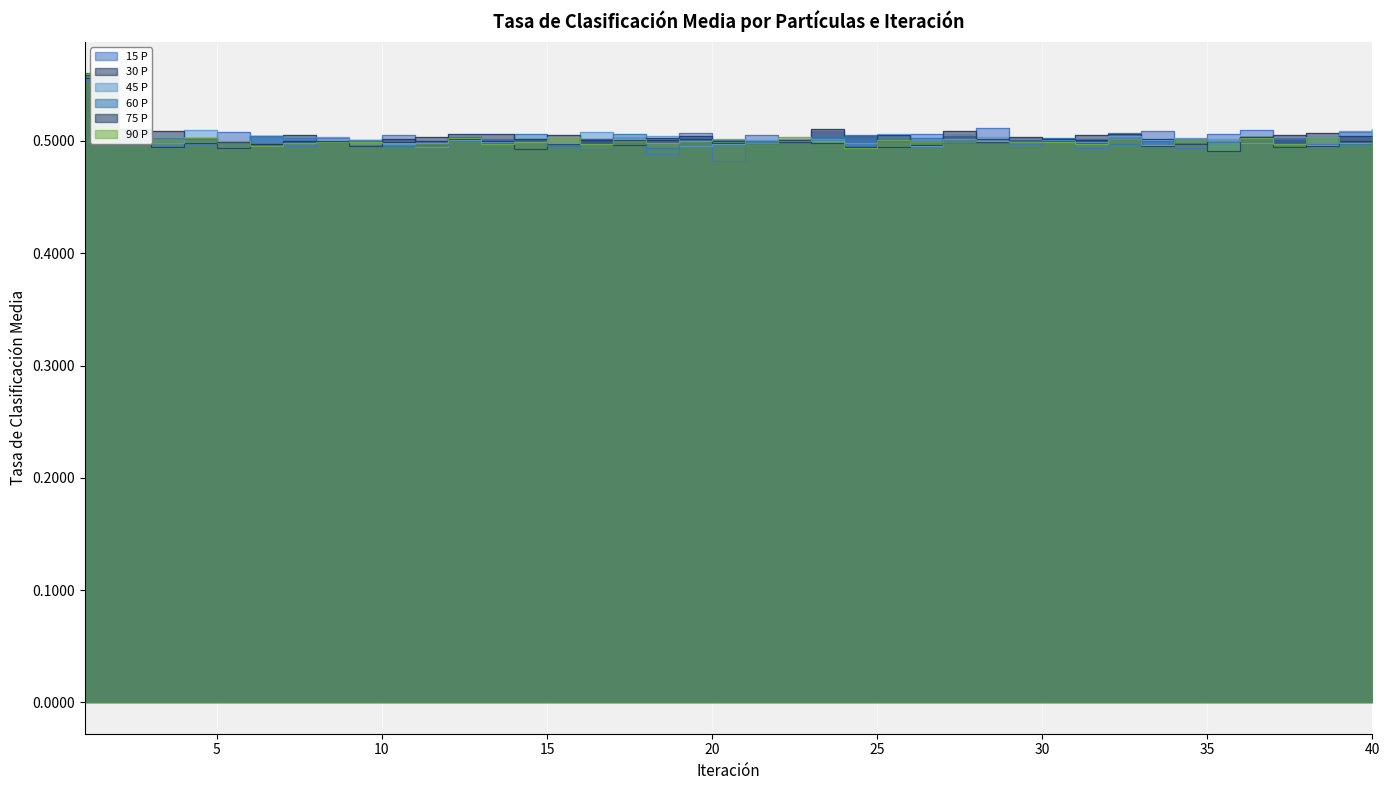

True or false: 75 P and 90 P intersect in this chart.

True